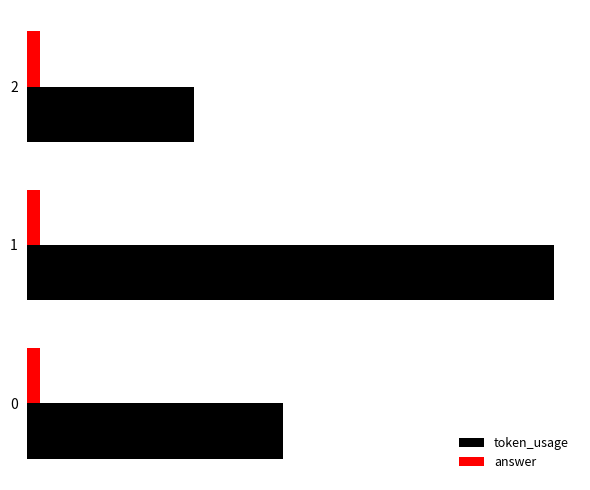

What are all the series names shown in the legend?

token_usage, answer